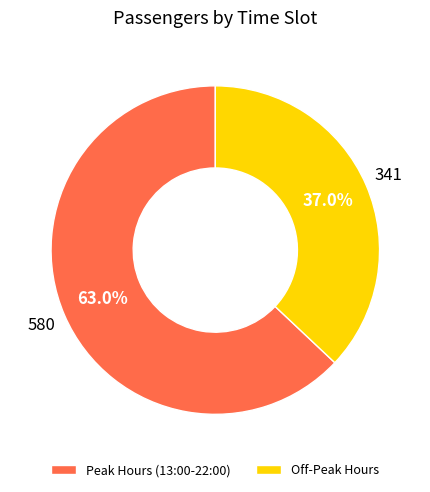

Combined, what portion of the pie is Peak Hours (13:00-22:00) and Off-Peak Hours?

100.0%